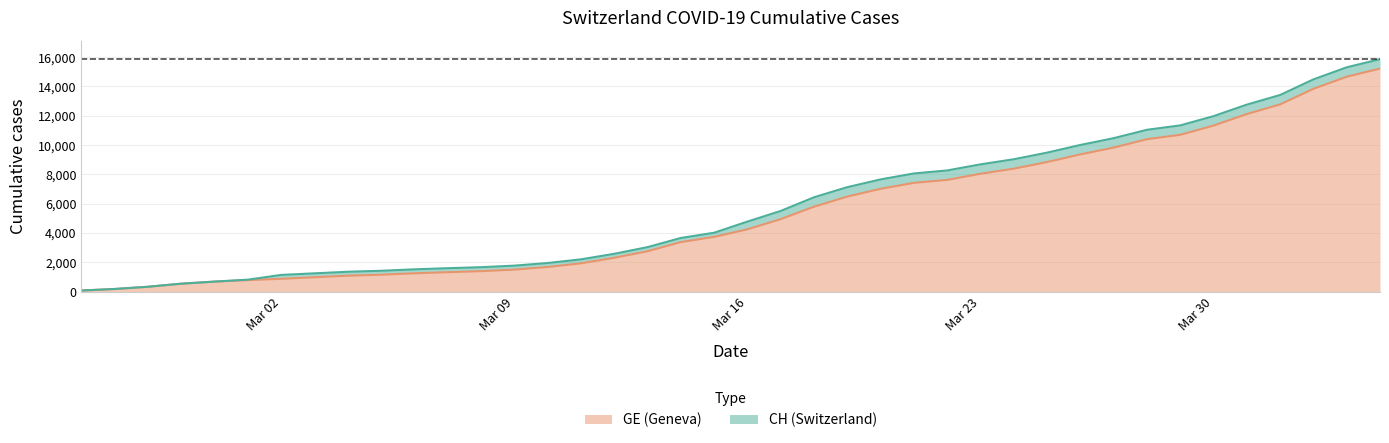

What is the difference between the CH values at 2020-03-02 and 2020-02-25?

1064